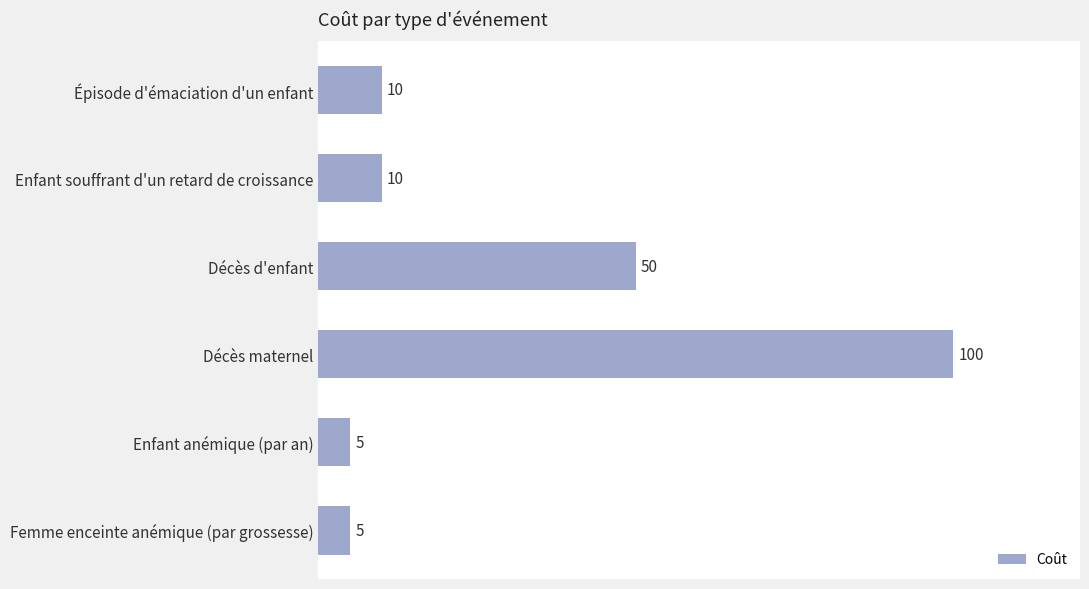

What is the difference between the values at Enfant souffrant d'un retard de croissance and Femme enceinte anémique (par grossesse)?

5